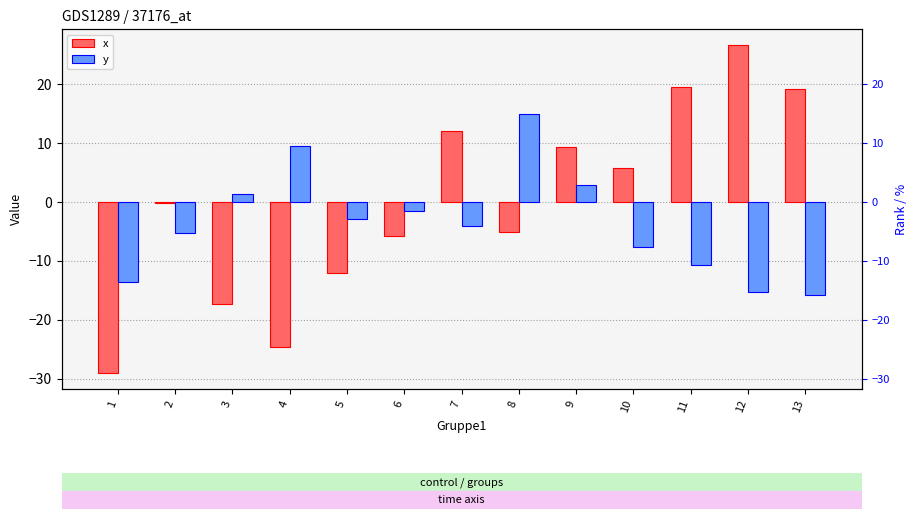

What is the minimum value shown in the chart?

-29.0